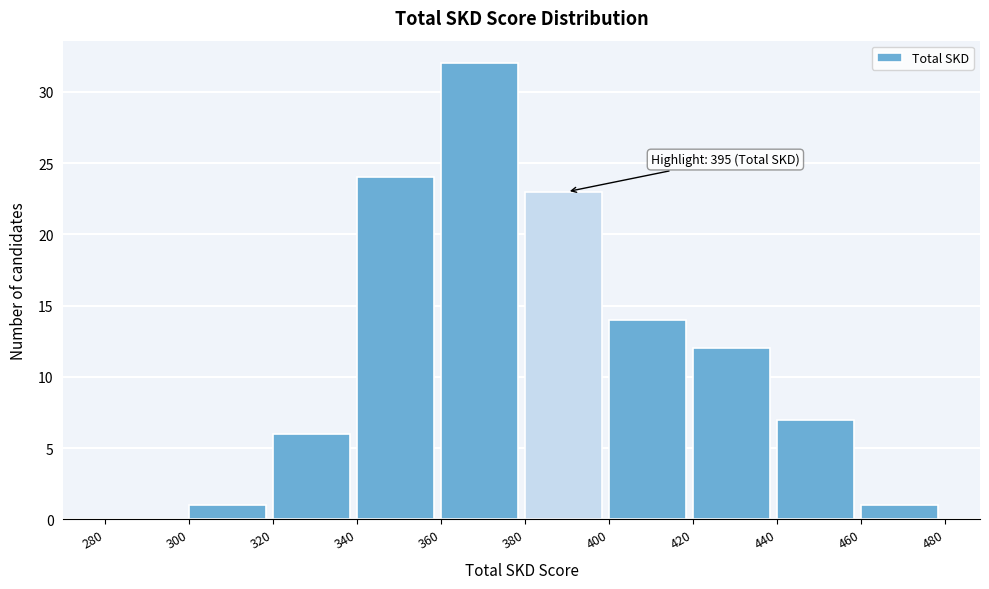

Which range on the x-axis has the tallest bar?

360 to 380